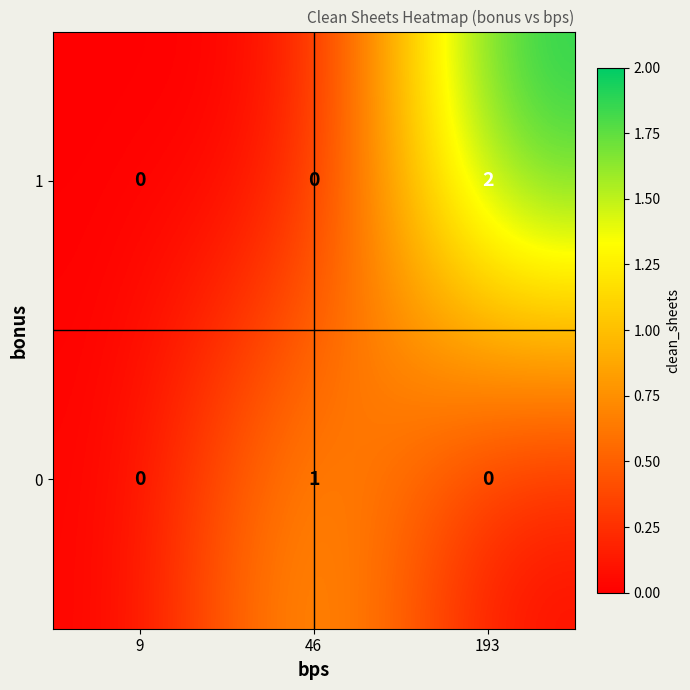

Rank the series by their average value, from lowest to highest.

0, 1